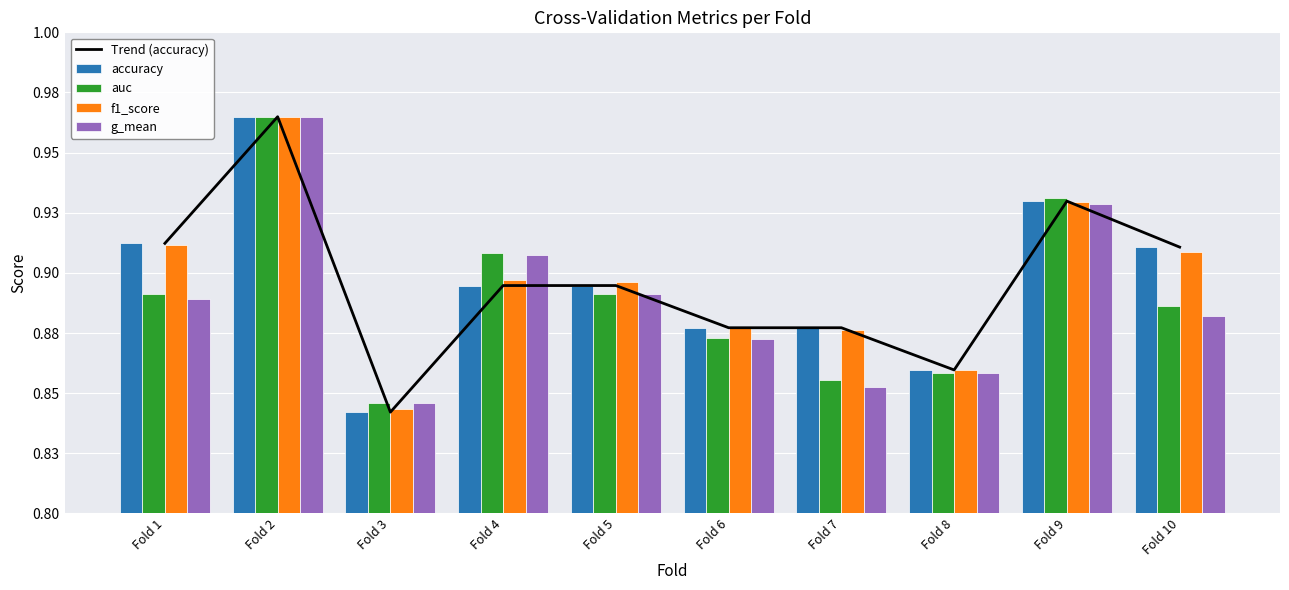

Which label corresponds to the largest value in the chart?

Fold 2